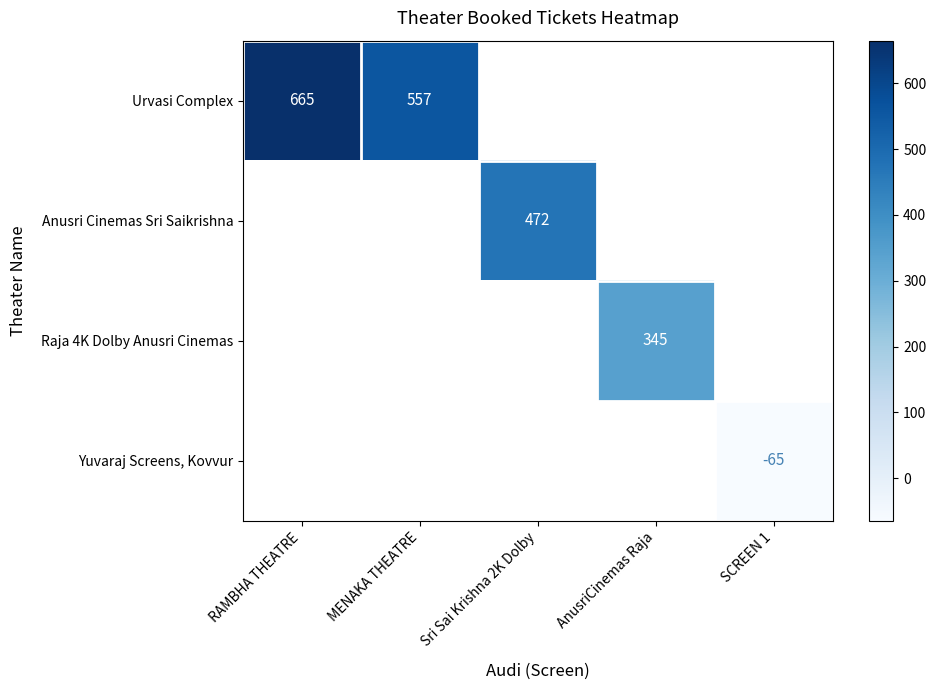

What is the greatest value displayed?

665.0